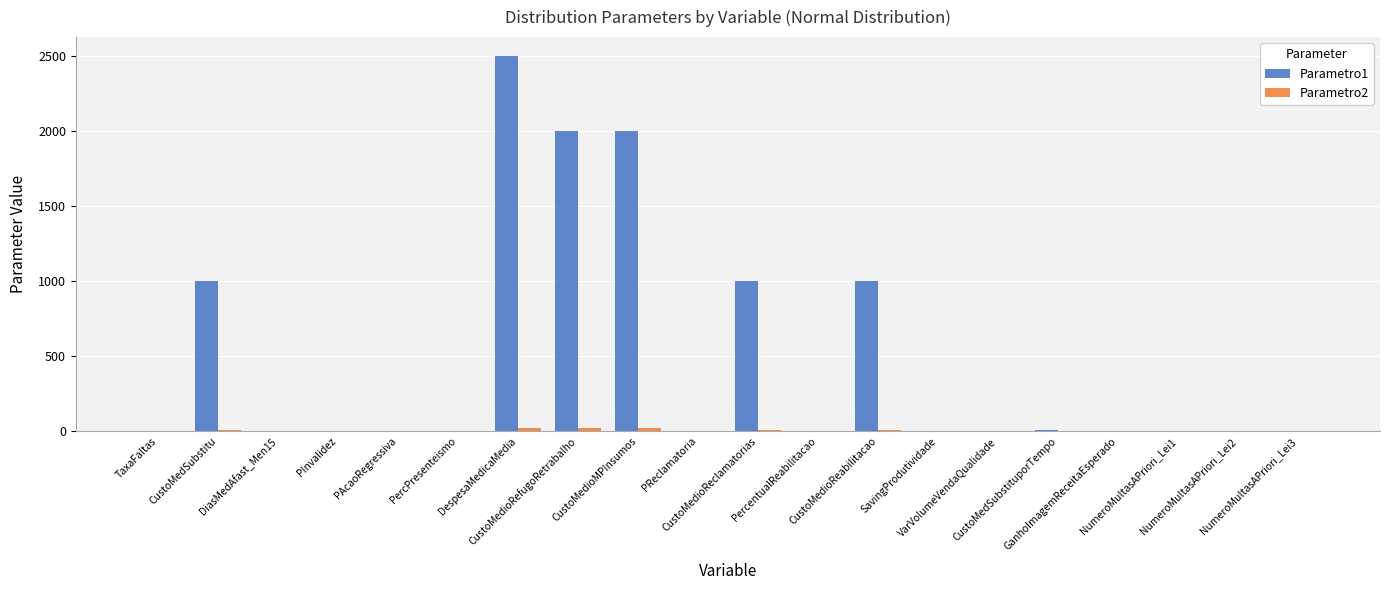

What is the sum of all Parametro1 values?

9526.8